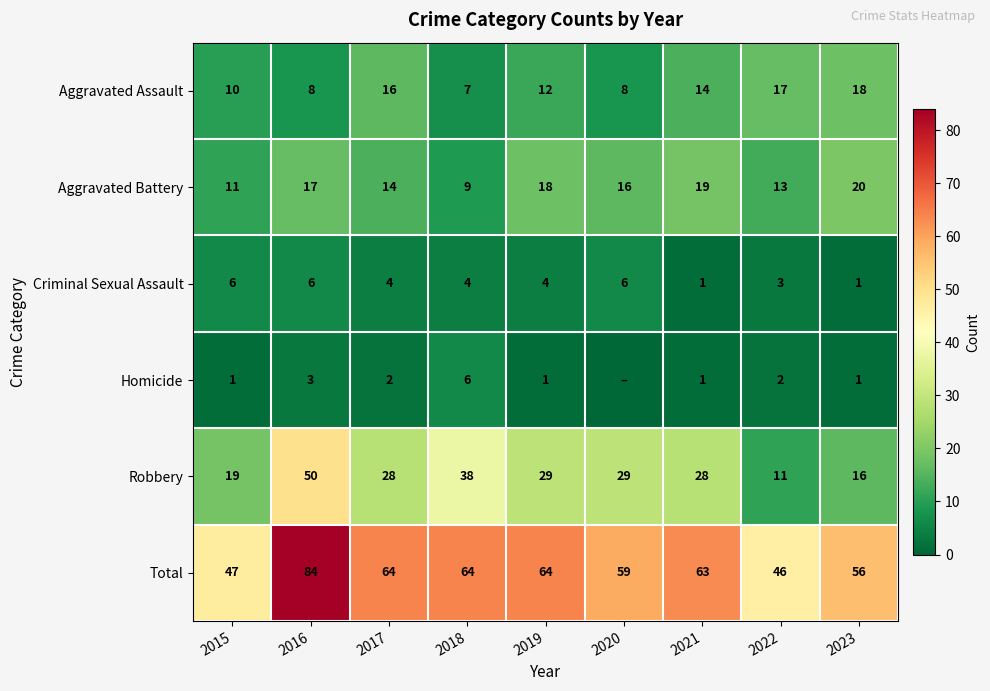

At which label does Aggravated Battery first exceed 16?

2016